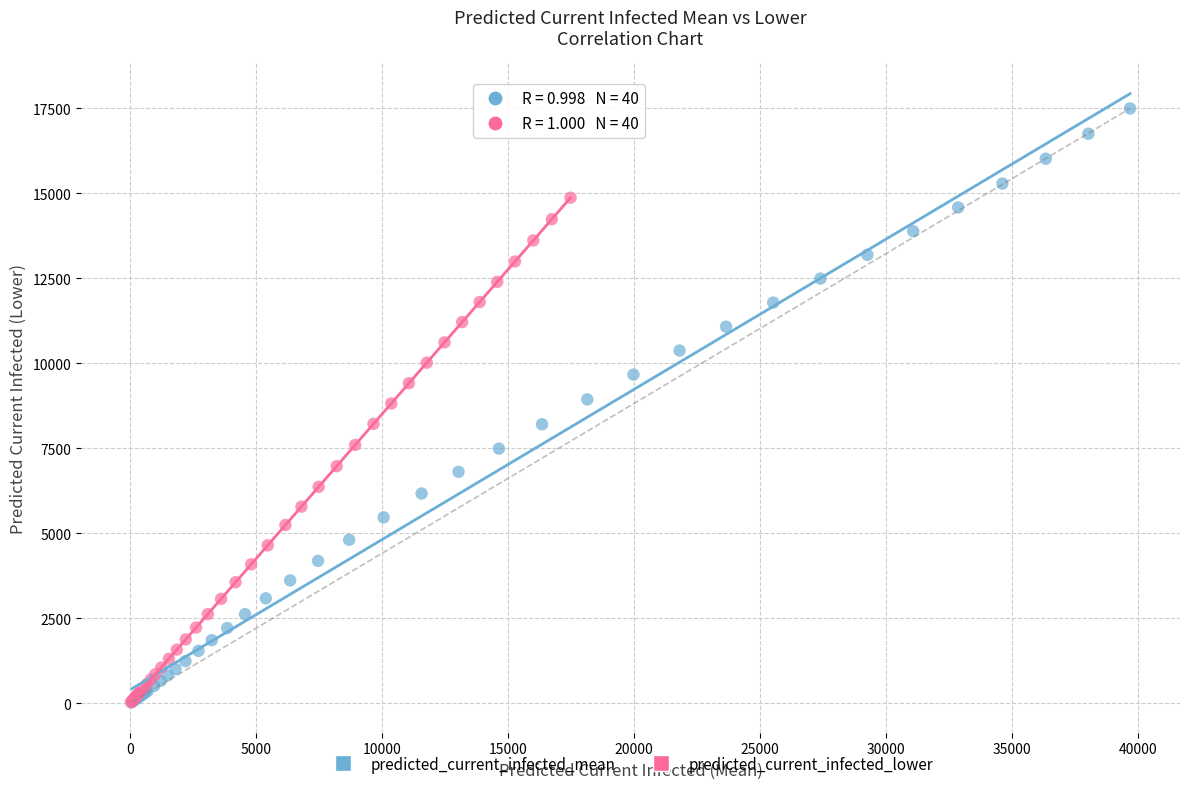

What are all the series names shown in the legend?

predicted_current_infected_mean, predicted_current_infected_lower